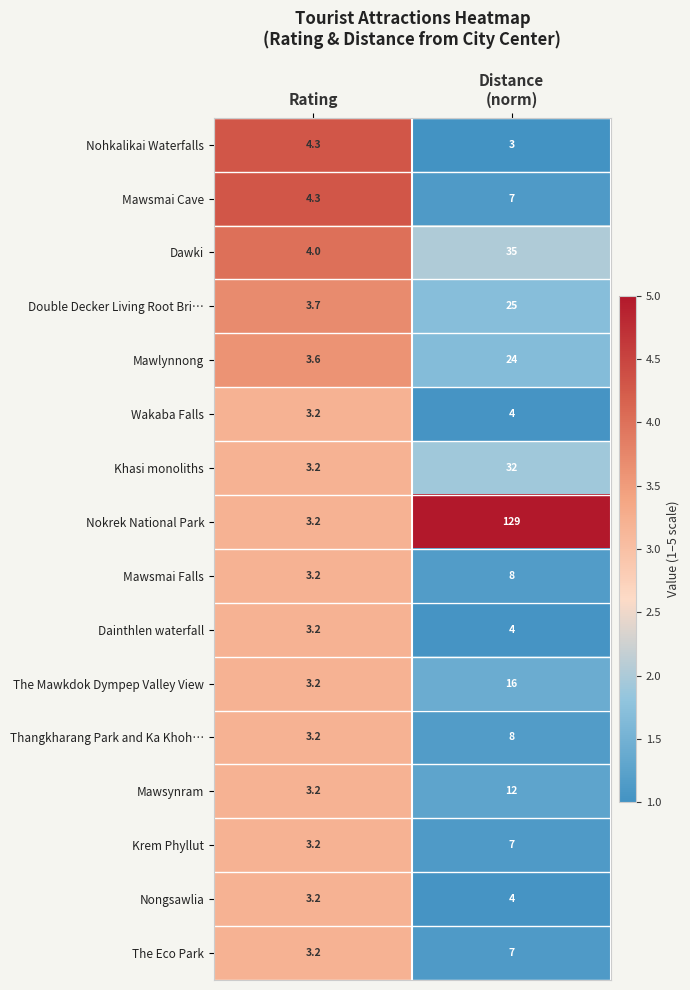

Which series changed the most between Rating and Distance
(norm)?

Nokrek National Park